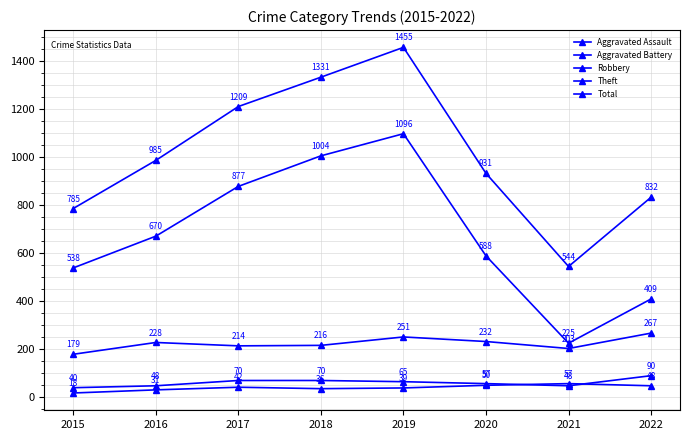

List the series in order of their peak value, highest first.

Total, Theft, Robbery, Aggravated Battery, Aggravated Assault